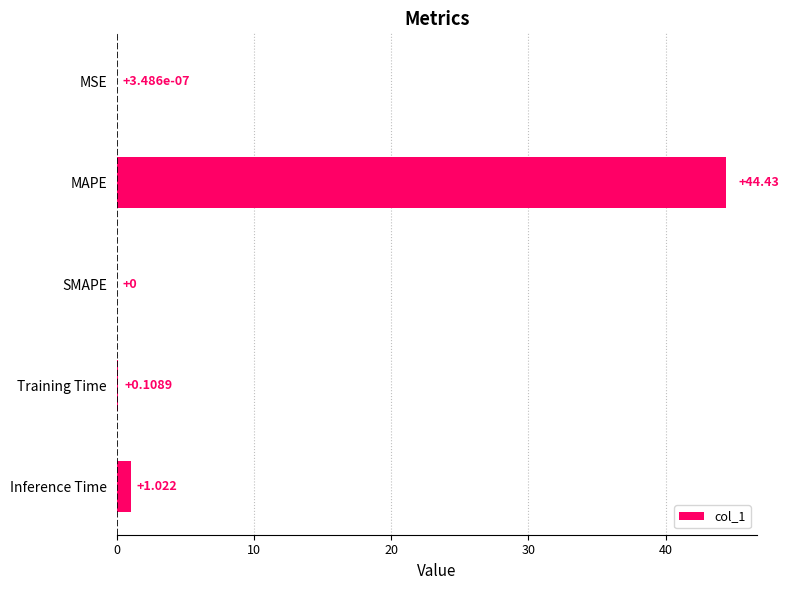

Which category has the highest value across all series?

MAPE